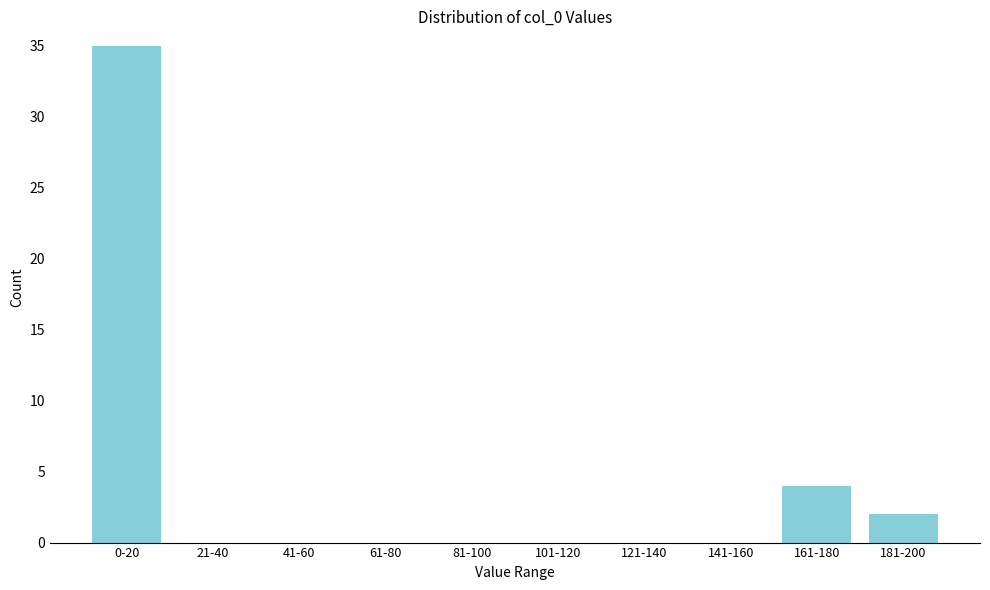

Reading left to right, what are all the values shown in this chart?

0-20=35	21-40=0	41-60=0	61-80=0	81-100=0	101-120=0	121-140=0	141-160=0	161-180=4	181-200=2